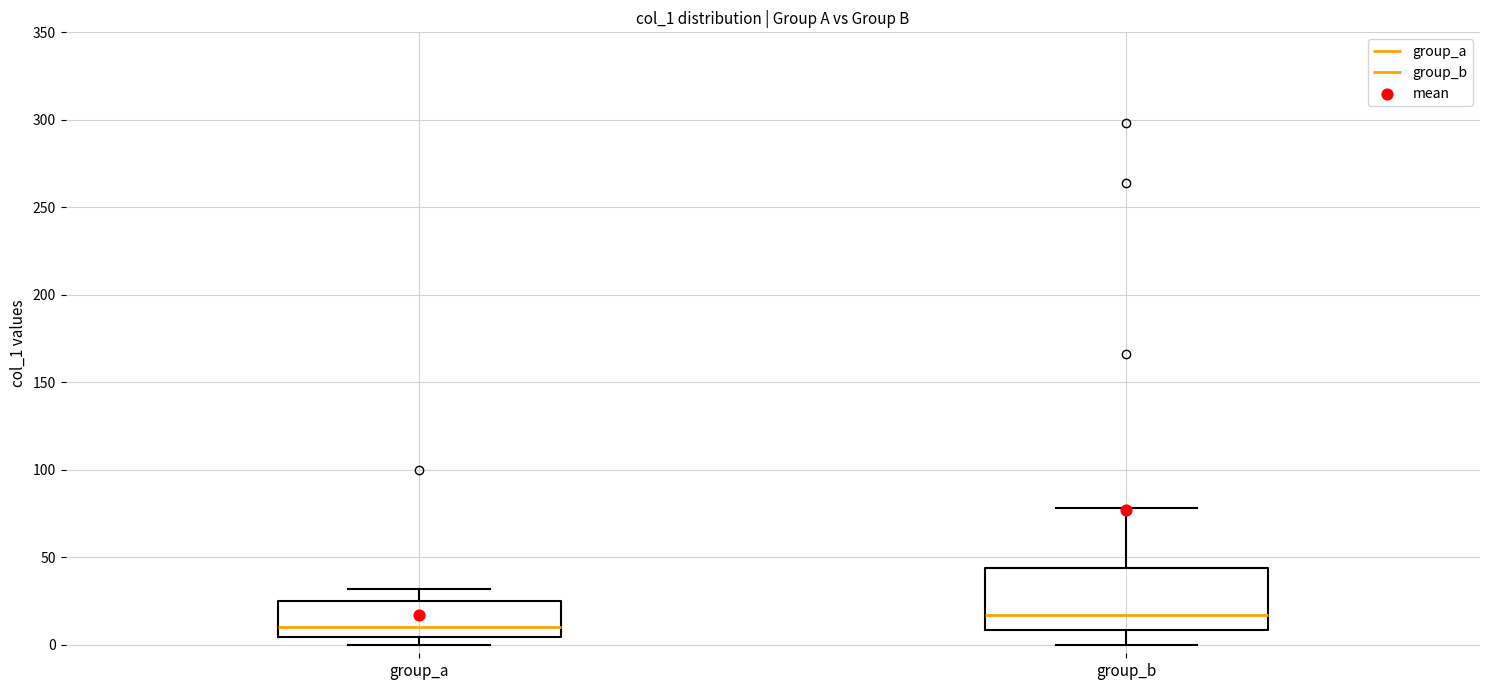

Comparing the boxes themselves (not the whiskers), which one is the tallest?

group_b